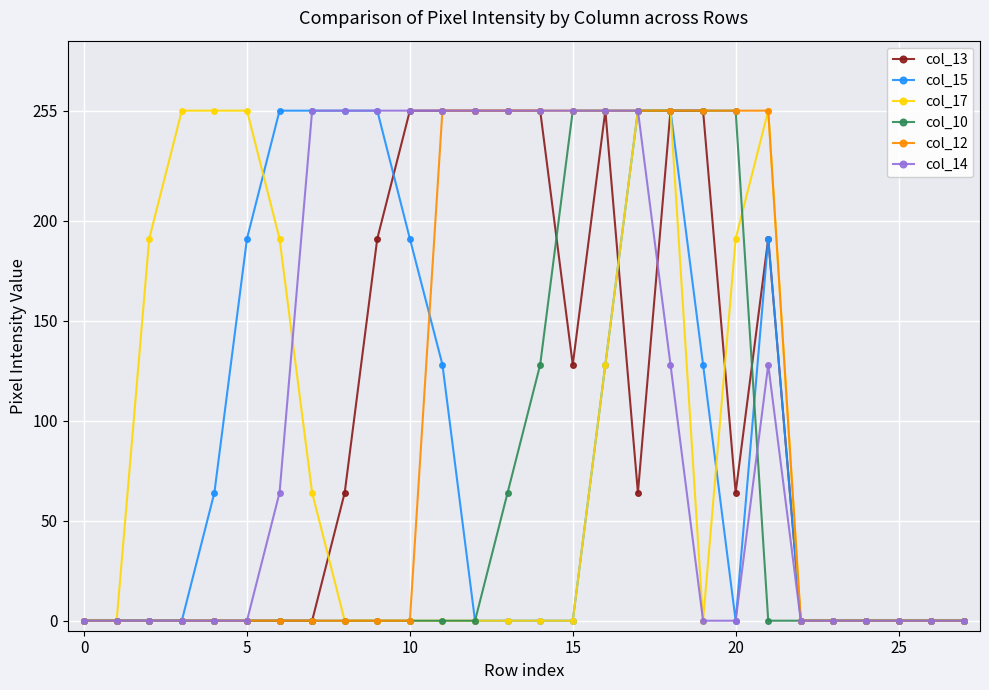

What is the value of the col_12 point at the 15th from the left?

255